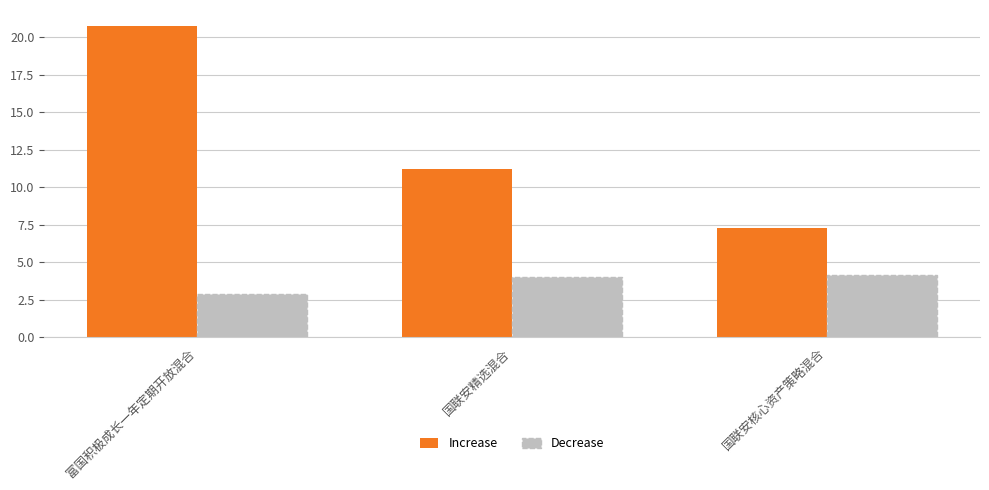

What is the label of the 1st bar from the right?

国联安核心资产策略混合